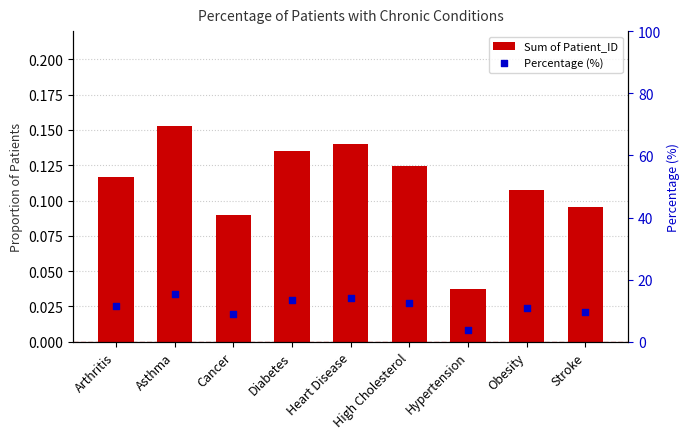

Is the value of Percentage (%) at Stroke greater than the value of Sum of Patient_ID at Diabetes?

Yes